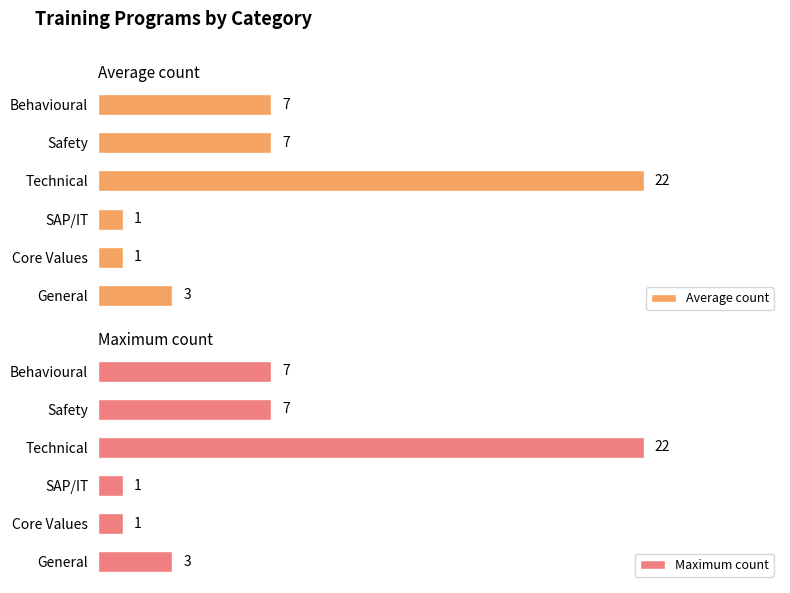

At which label does Maximum count reach its peak?

Technical